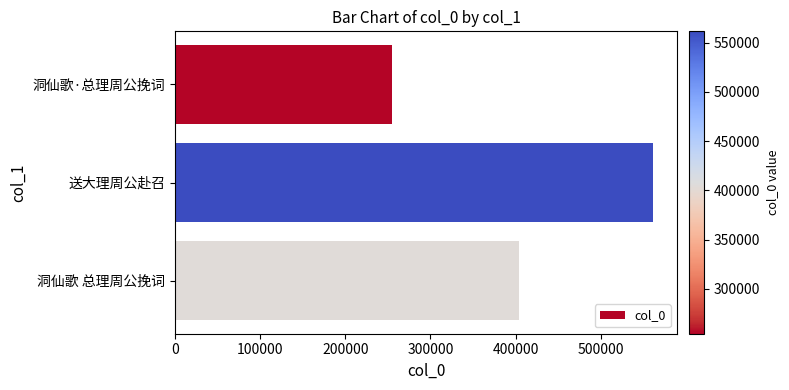

Is it true that the value at 洞仙歌·总理周公挽词 is 338910?

False